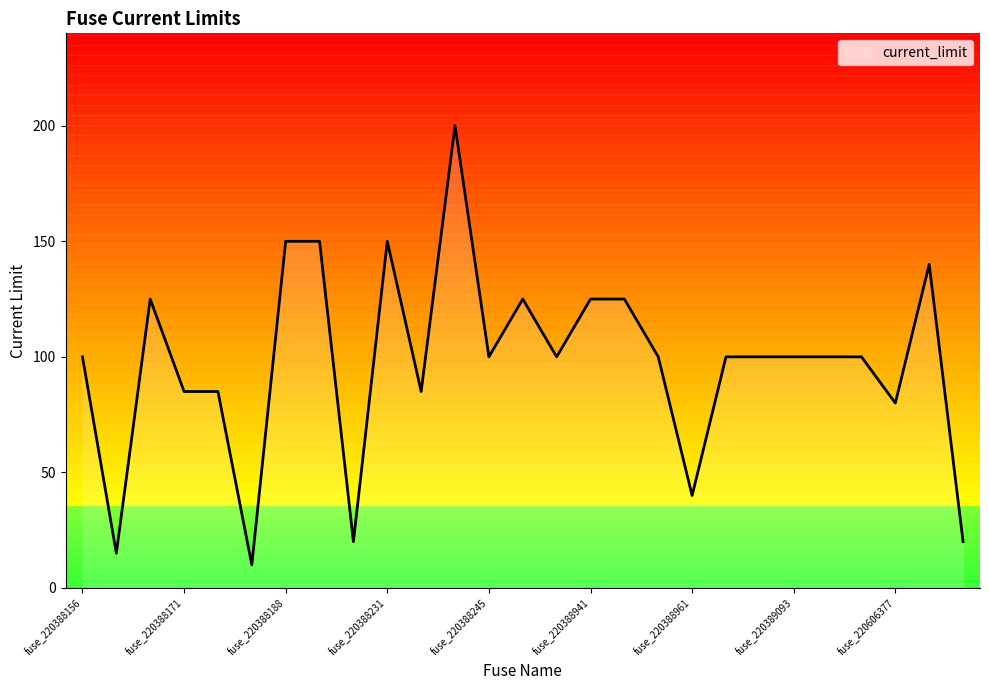

What is the difference between the maximum and minimum values?

190